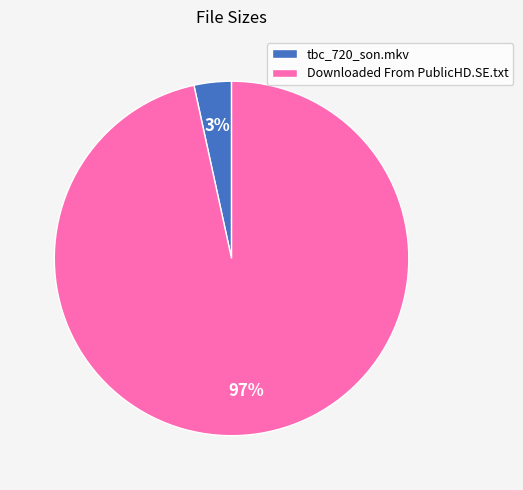

Rank the categories by value from lowest to highest.

tbc_720_son.mkv, Downloaded From PublicHD.SE.txt